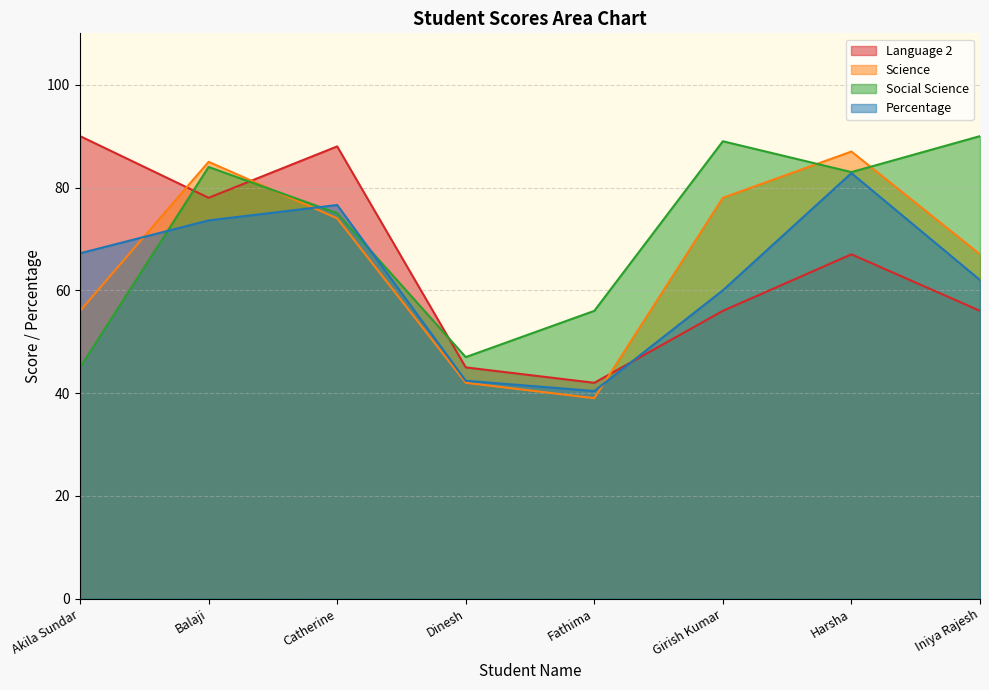

In Social Science, how many points are higher than both neighbors (excluding endpoints)?

2